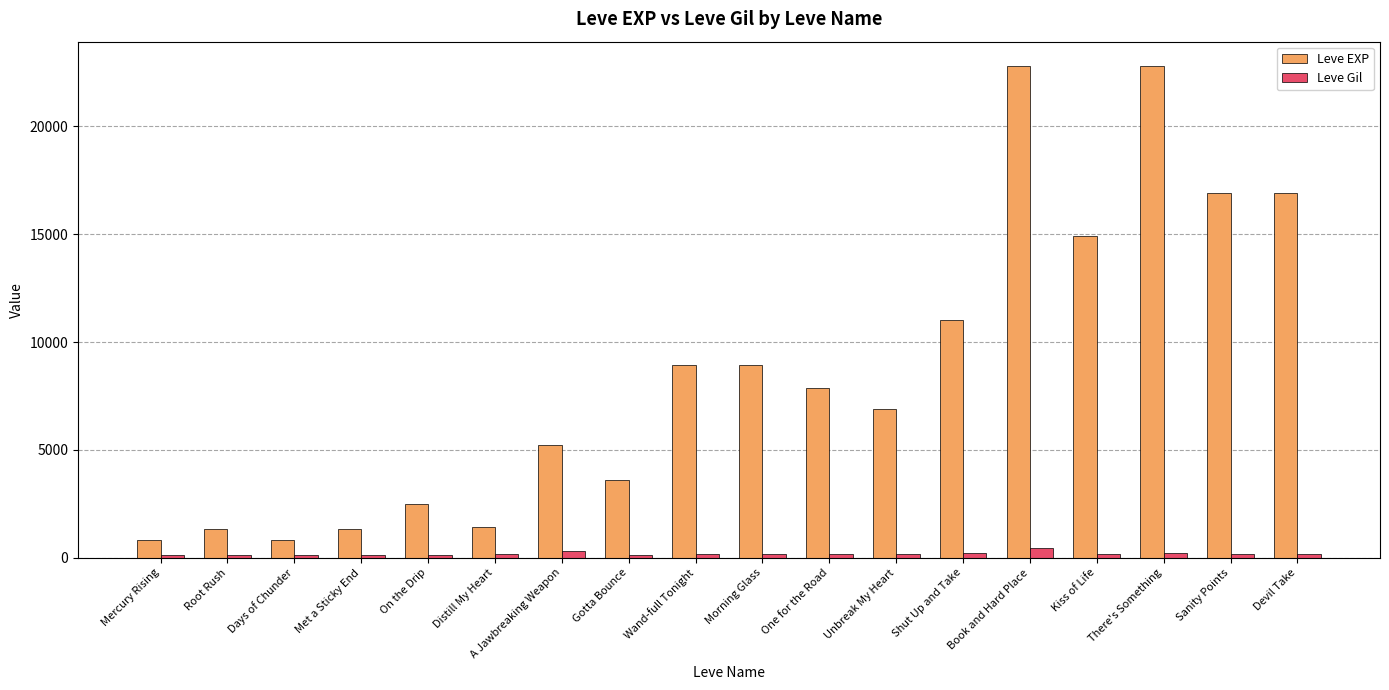

Rank the series by their maximum value, from lowest to highest.

Leve Gil, Leve EXP